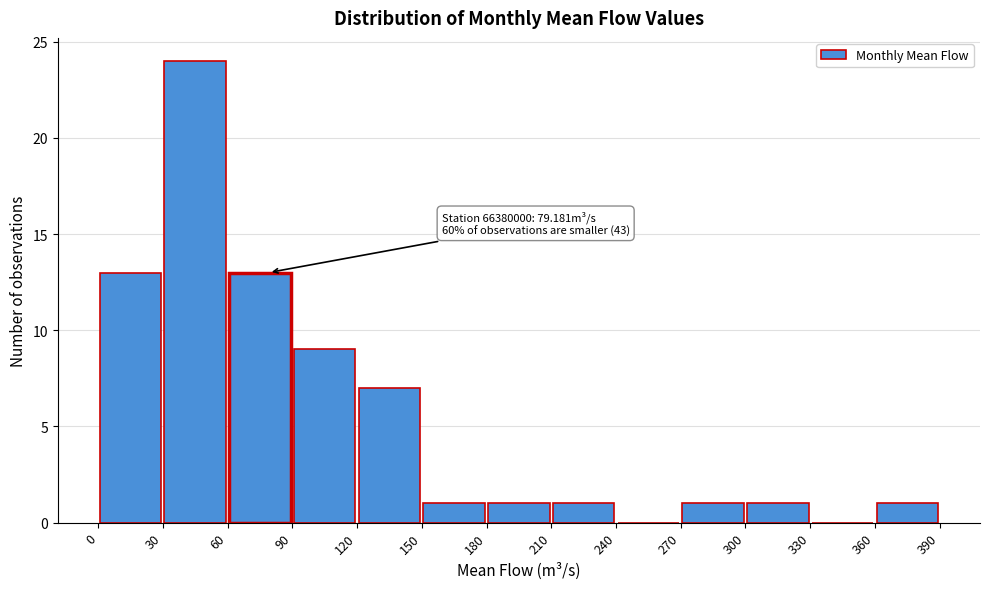

Over which range of the x-axis is the bar tallest?

30 to 60